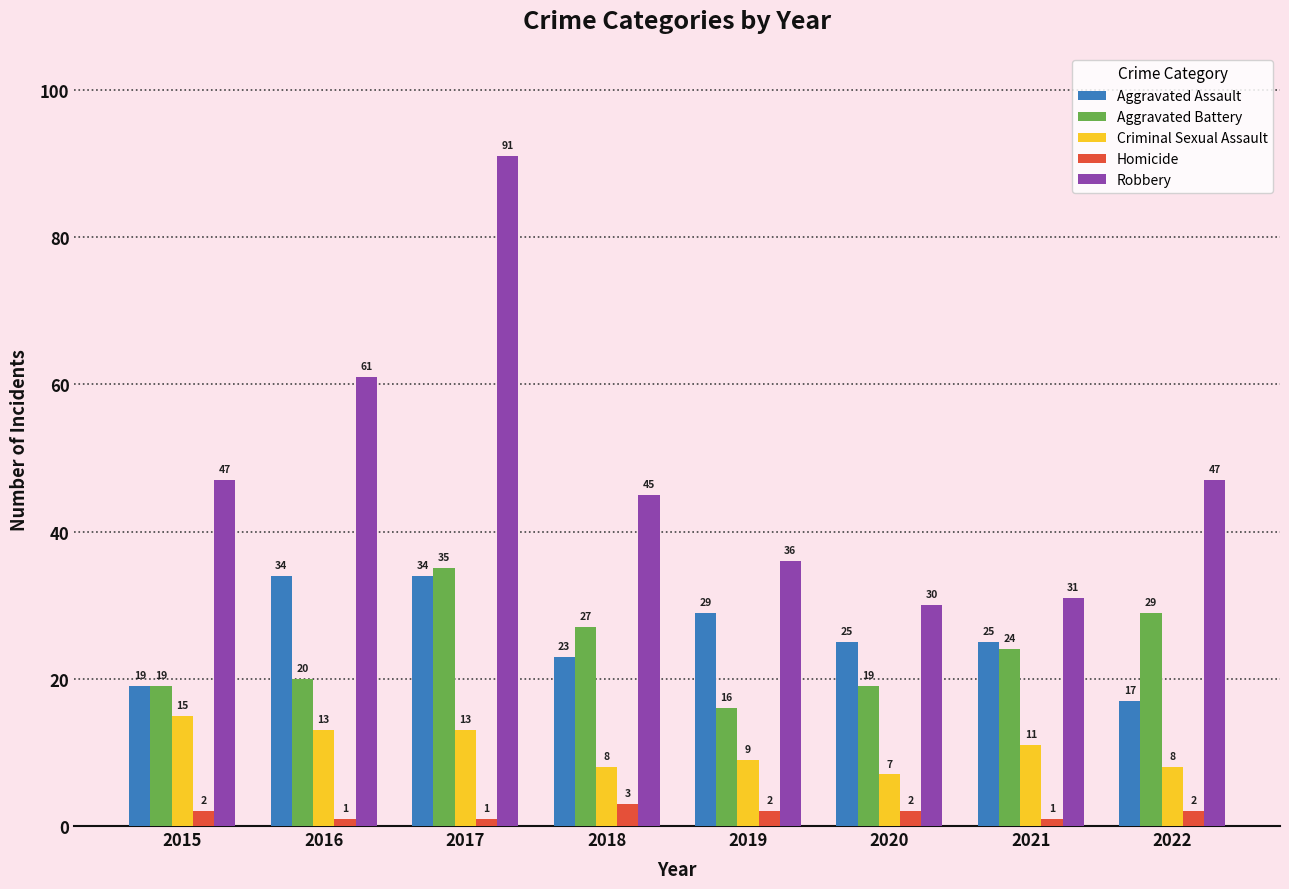

Reading left to right, extract all data points from this chart.

Aggravated Assault: 2015=19	2016=34	2017=34	2018=23	2019=29	2020=25	2021=25	2022=17
Aggravated Battery: 2015=19	2016=20	2017=35	2018=27	2019=16	2020=19	2021=24	2022=29
Criminal Sexual Assault: 2015=15	2016=13	2017=13	2018=8	2019=9	2020=7	2021=11	2022=8
Homicide: 2015=2	2016=1	2017=1	2018=3	2019=2	2020=2	2021=1	2022=2
Robbery: 2015=47	2016=61	2017=91	2018=45	2019=36	2020=30	2021=31	2022=47